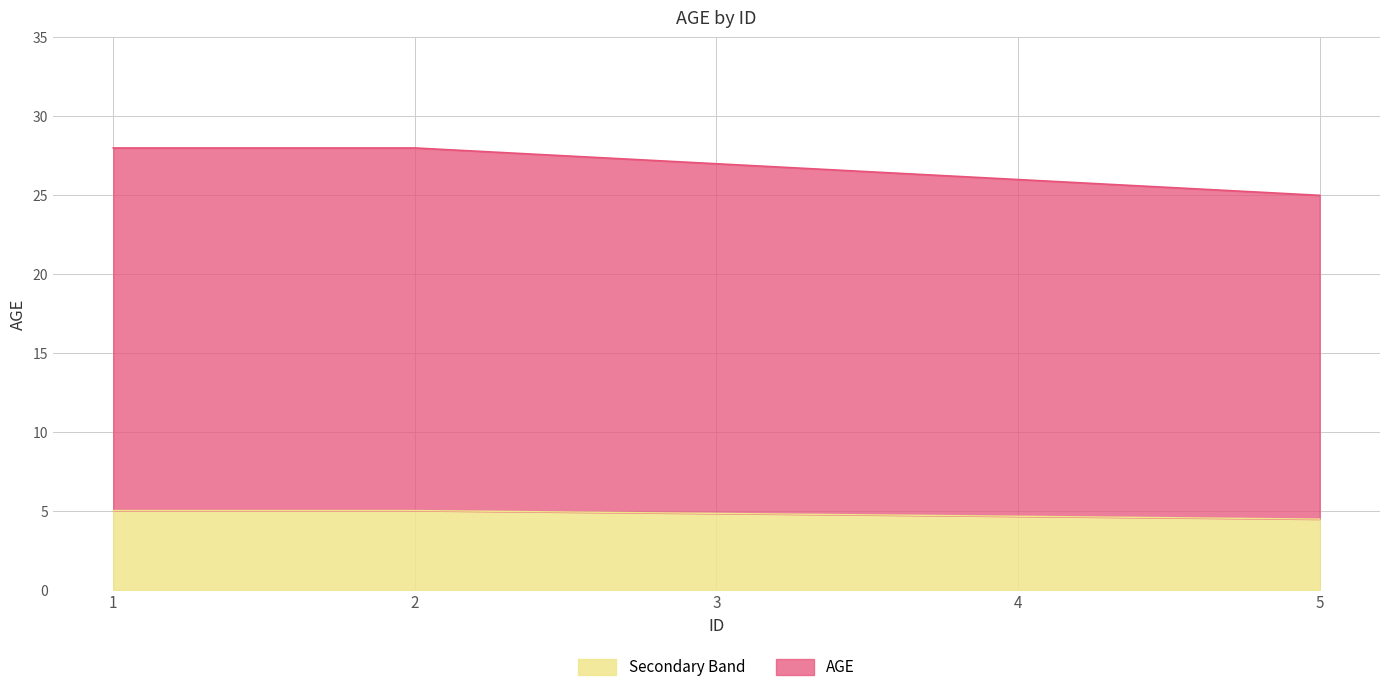

Reading left to right, transcribe all the data shown in this chart.

28	28	27	26	25